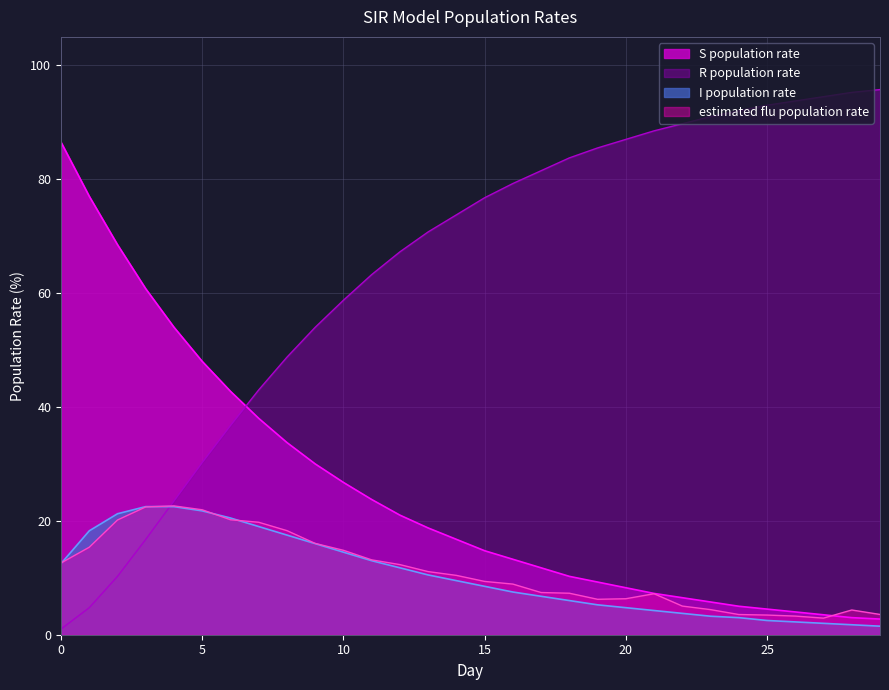

Is the value of S population rate at 3 greater than the value of I population rate at 20?

Yes